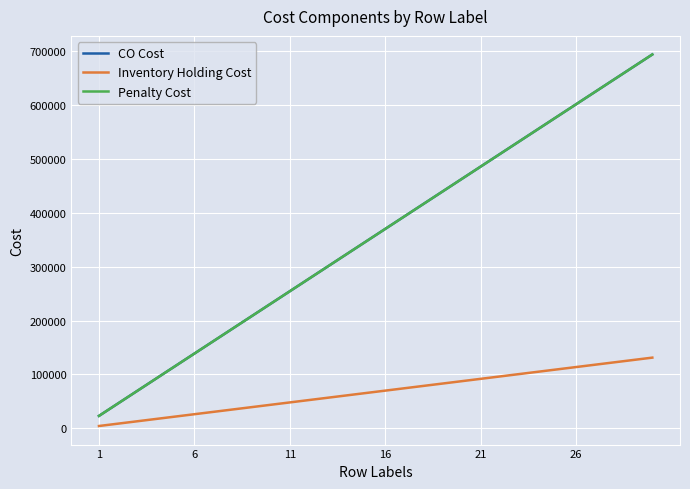

Is this an area chart (filled region under the line)?

No